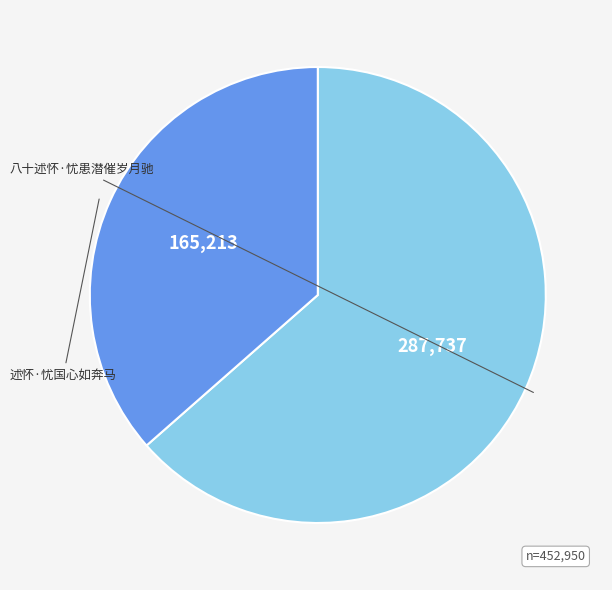

To the nearest percent, what is the difference between the largest and smallest slice percentages?

27%